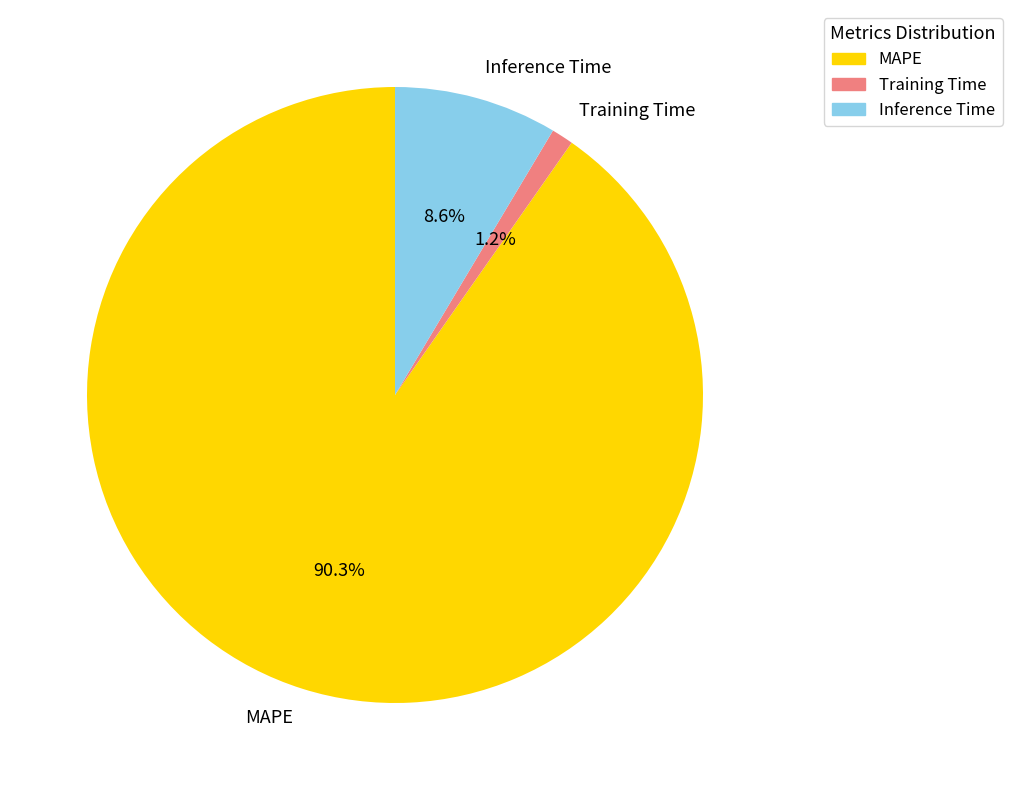

Is it true that MAPE is 84% of the pie?

False